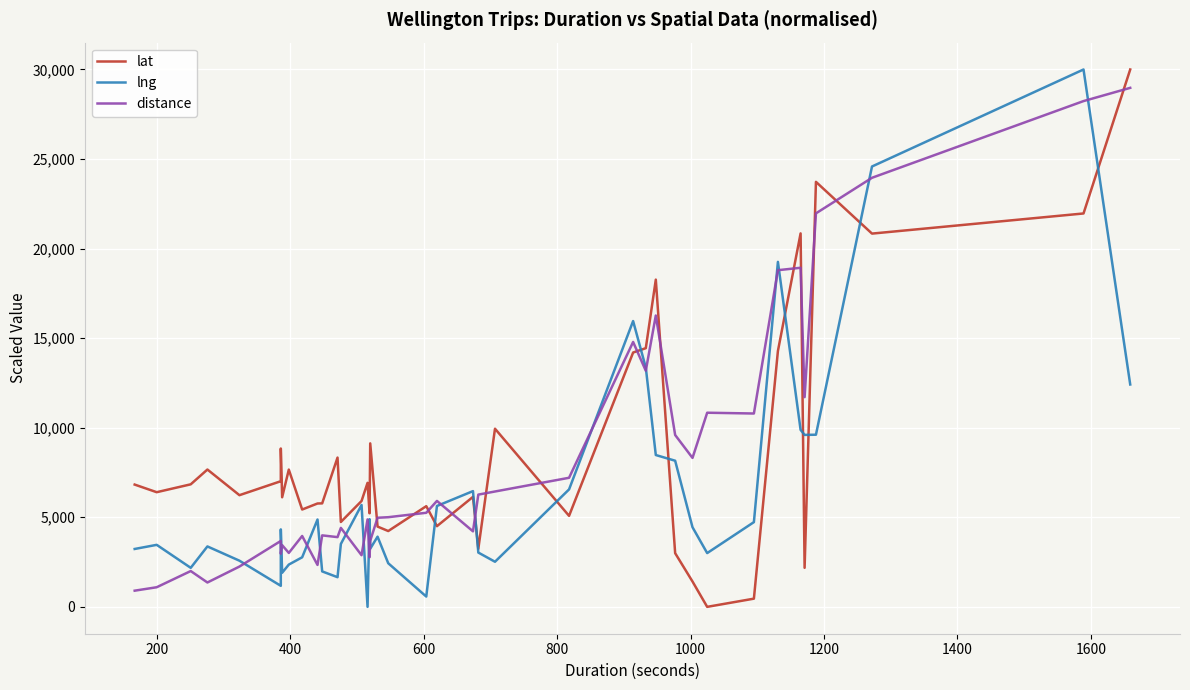

What is the maximum value shown in the chart?

30000.0